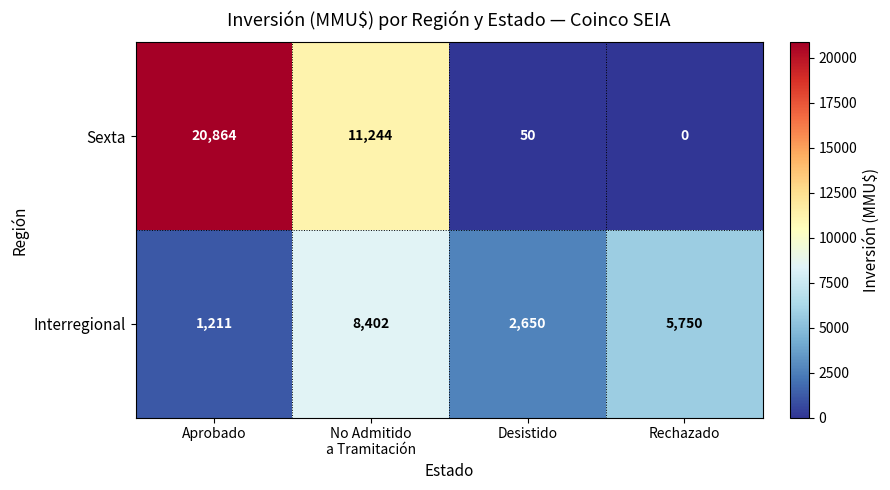

What is the difference between the highest and lowest values at Aprobado?

19653